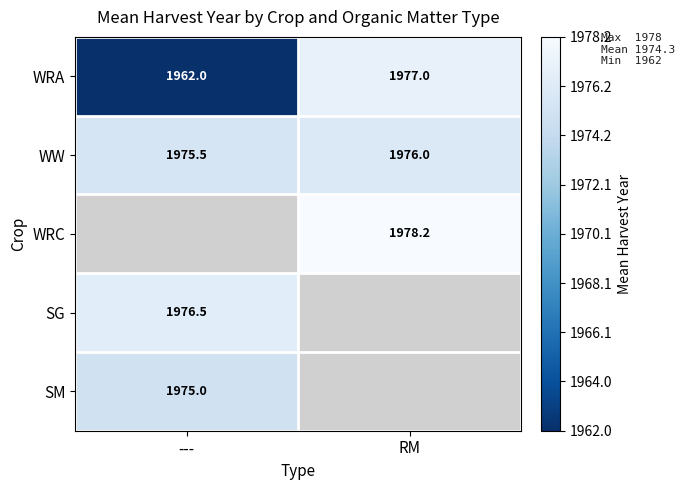

How many data points does each series have?

2